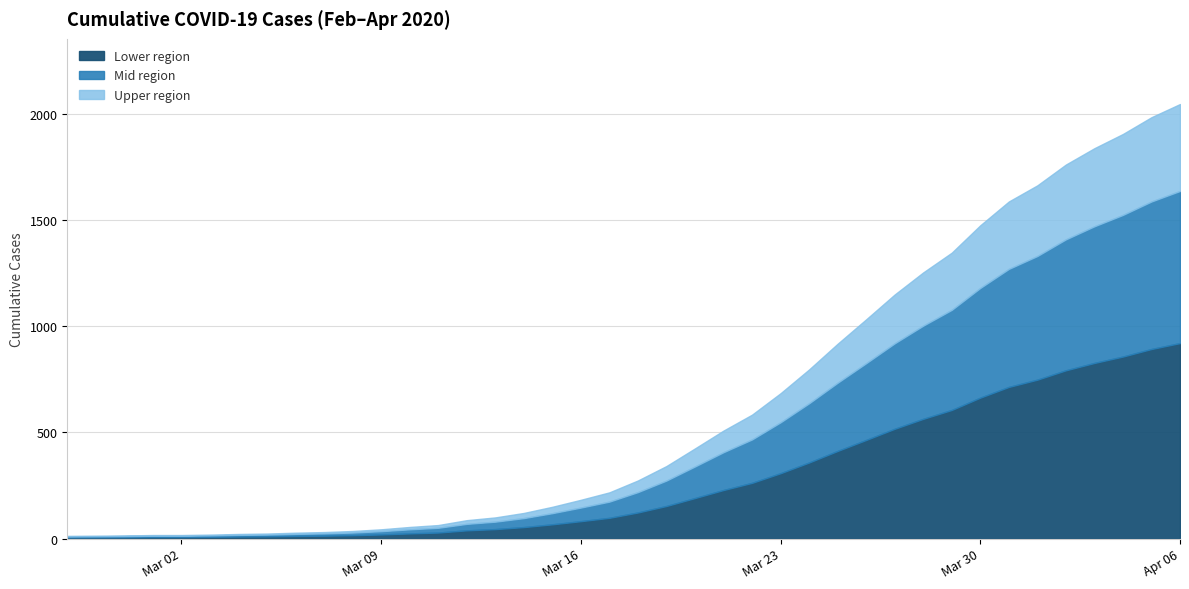

How many values are below 274?

20